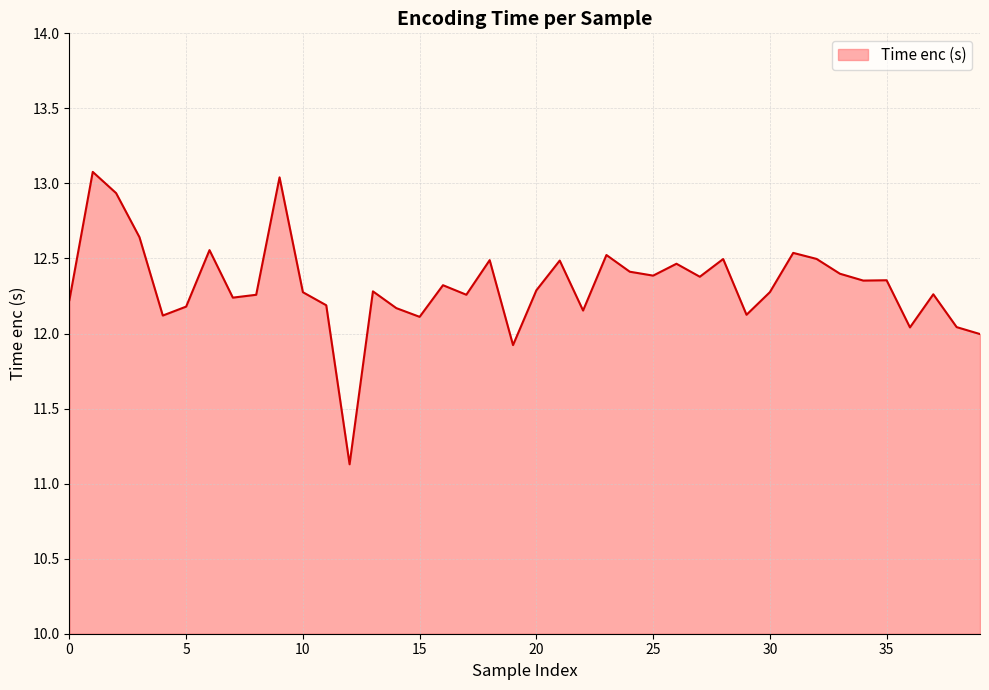

Does the chart have visible grid lines?

Yes